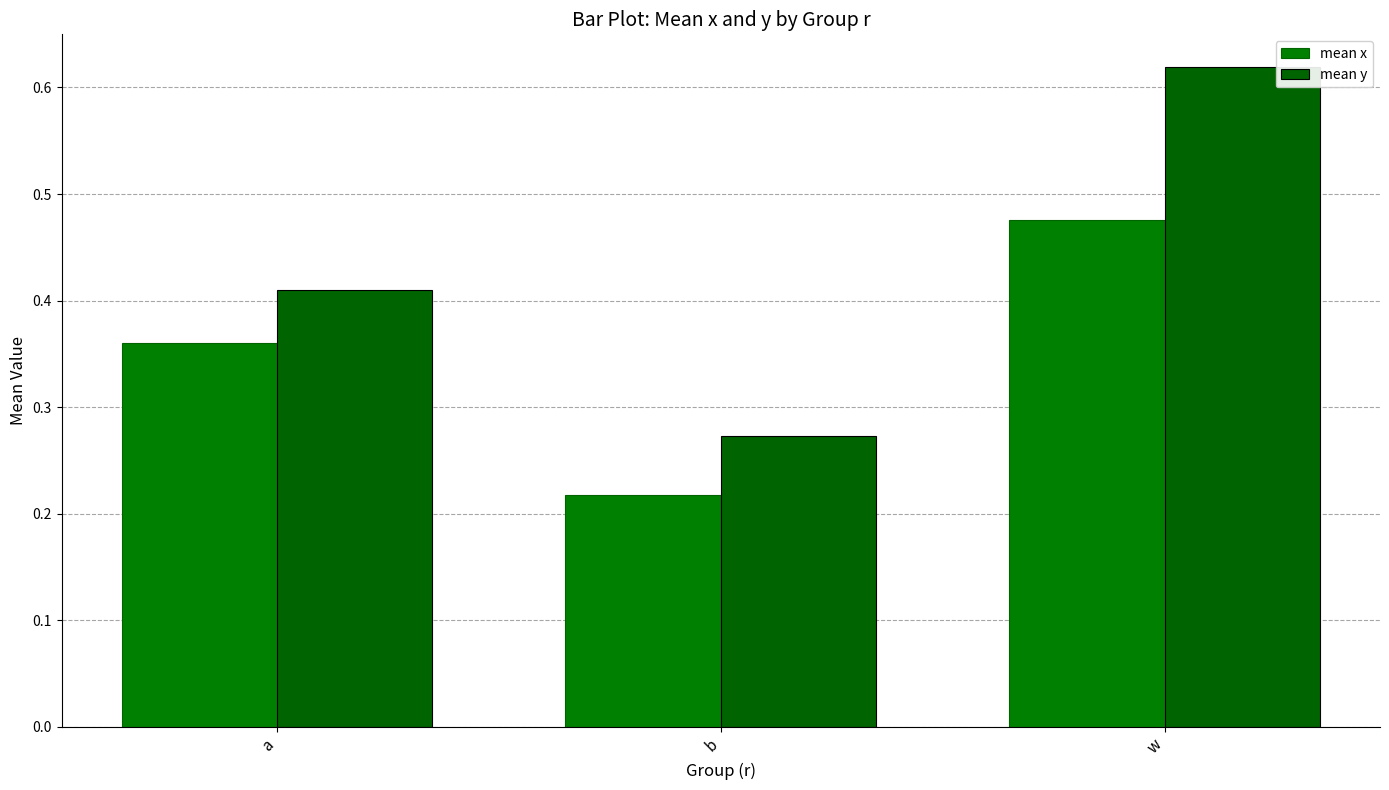

True or false: mean x has a value of 0.3 at b.

False